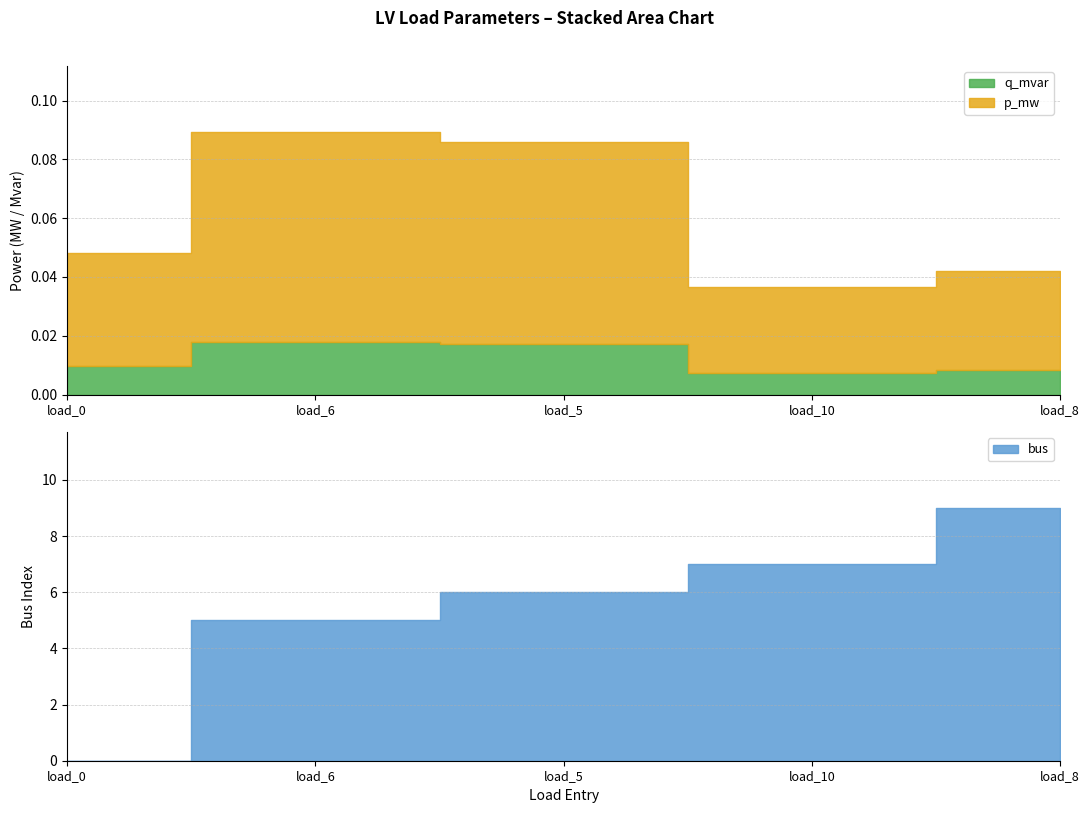

What is the sum of all q_mvar values?

0.1